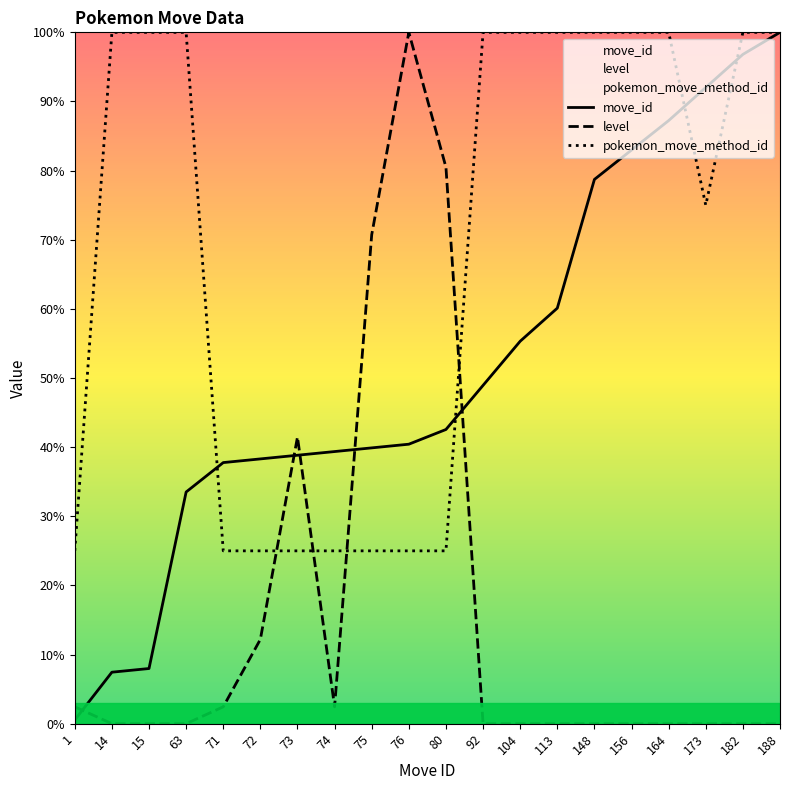

True or false: pokemon_move_method_id has a value of 136.6 at 148.

False